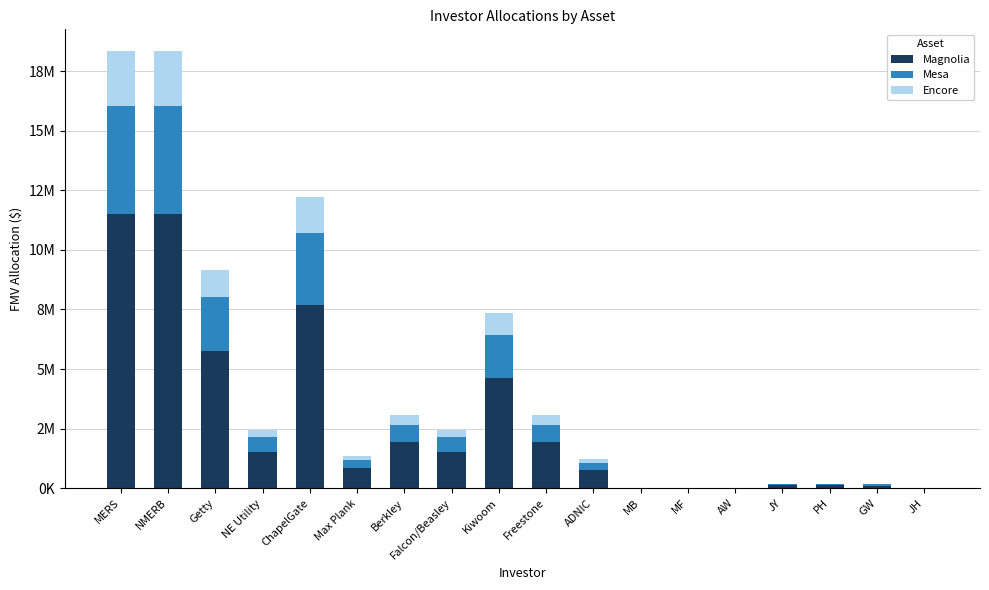

Is it true that Magnolia equals 1919680.6 at Freestone?

True